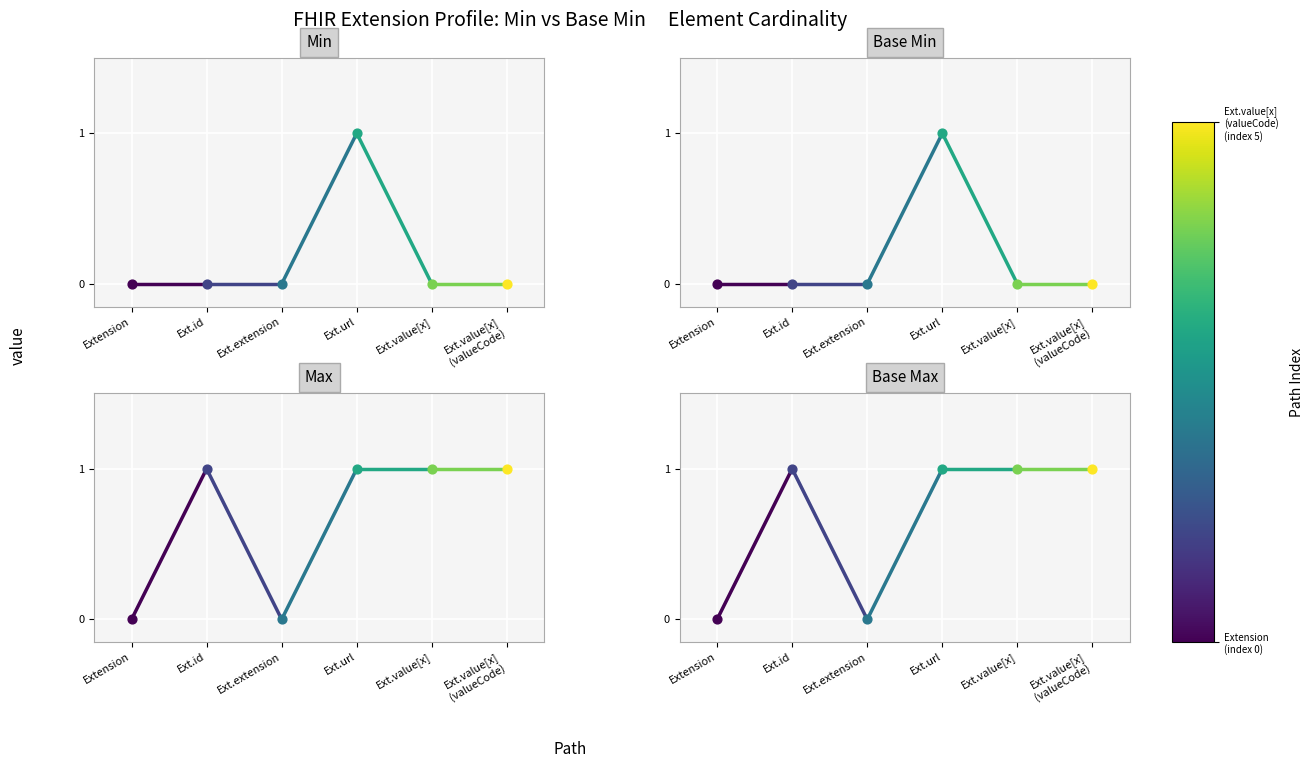

What is the change in value from Extension to Ext.id?

+1